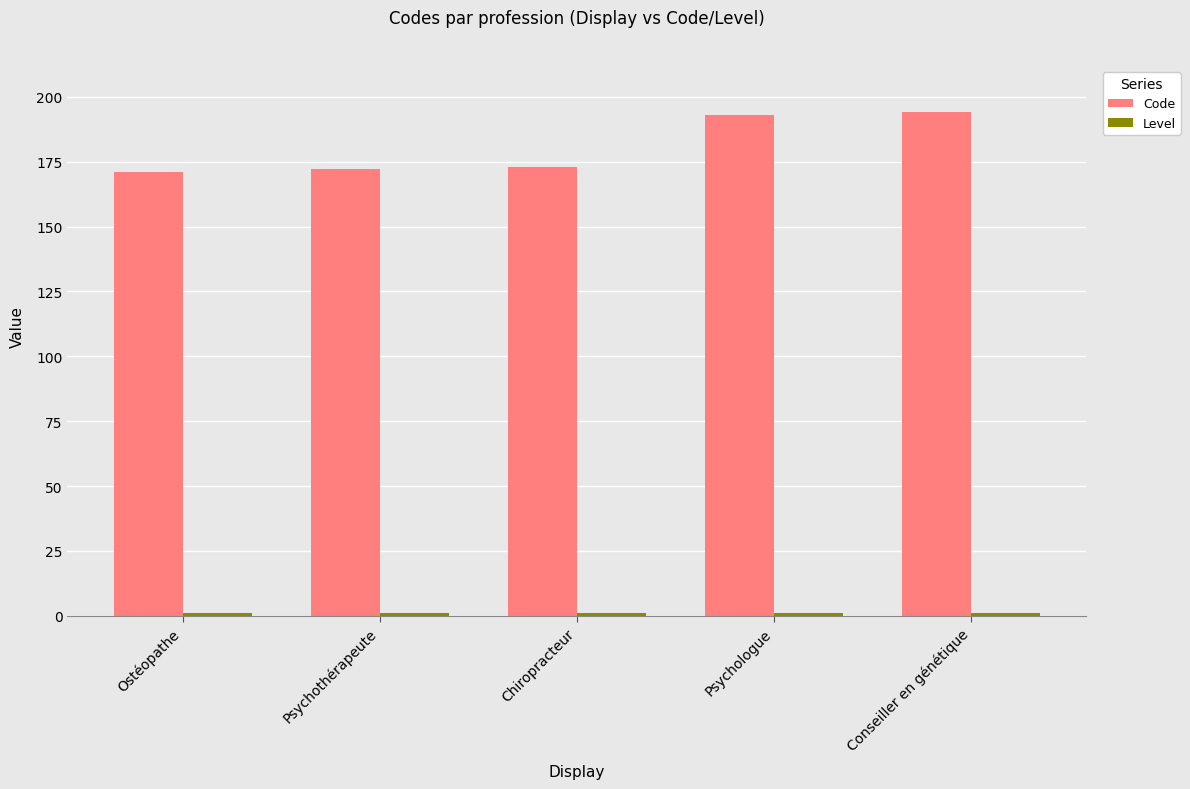

Which series has the largest total across all categories?

Code